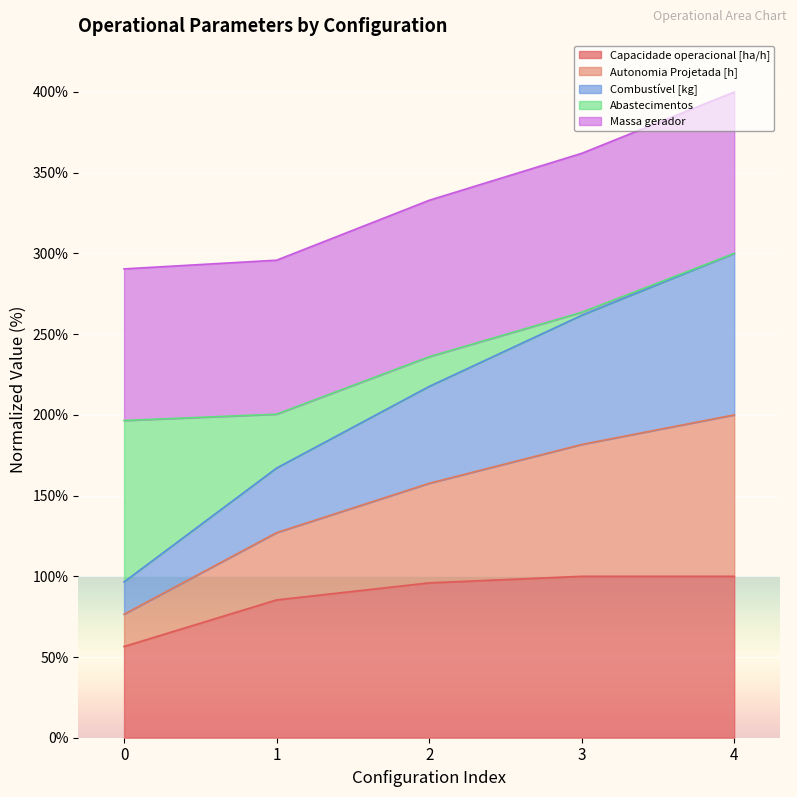

The Autonomia Projetada [h] series shows 105.9 at 2. True or false?

False